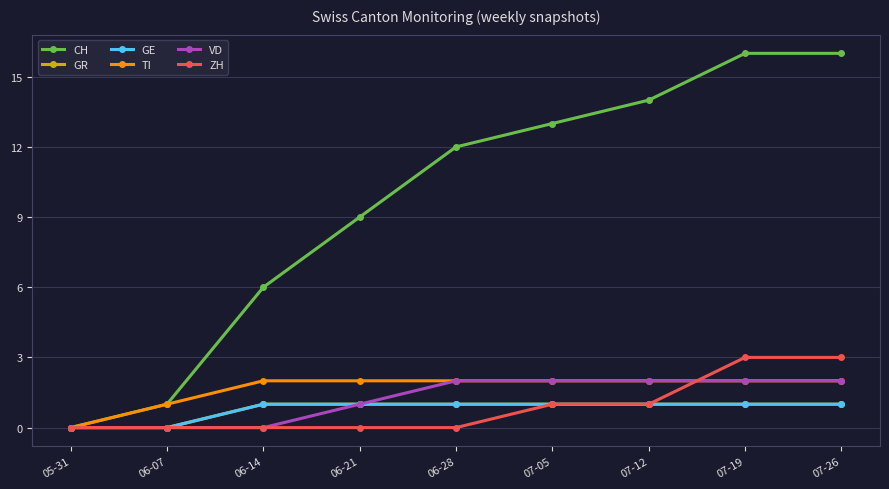

What is the average value of the GR series?

1